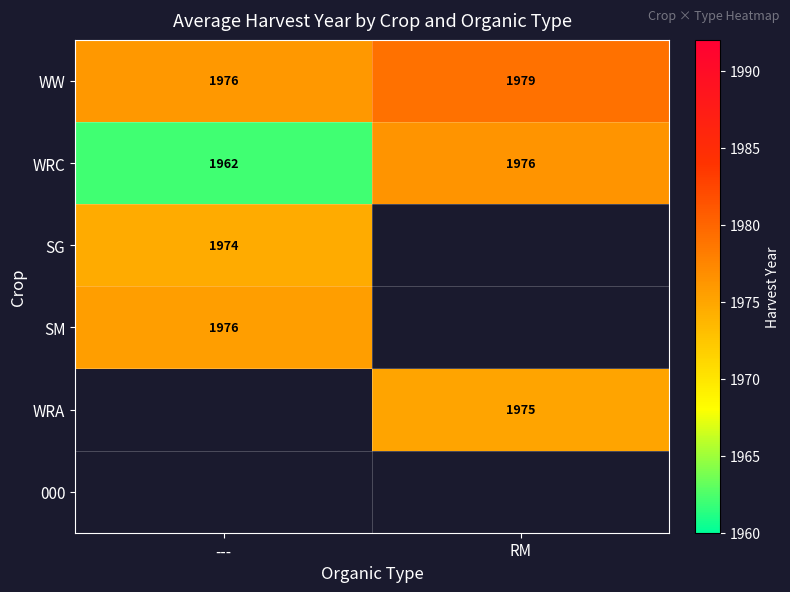

The WRC series shows 3507 at RM. True or false?

False